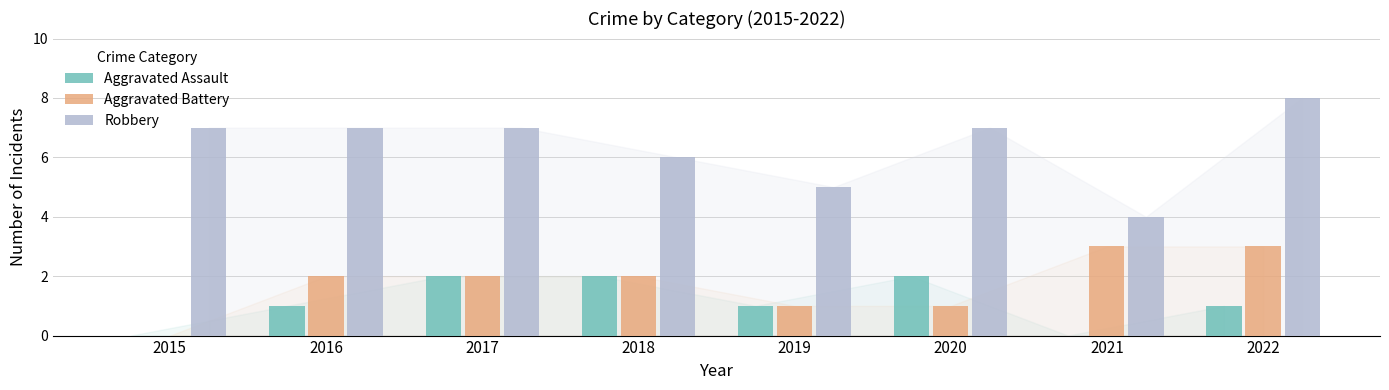

What is the sum of the Aggravated Battery values at 2020 and 2021?

4